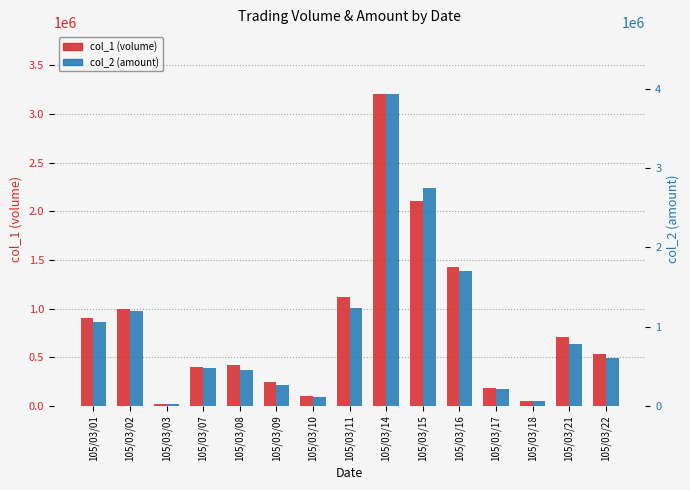

Rank the series by their average value, from lowest to highest.

col_1 (volume), col_2 (amount)